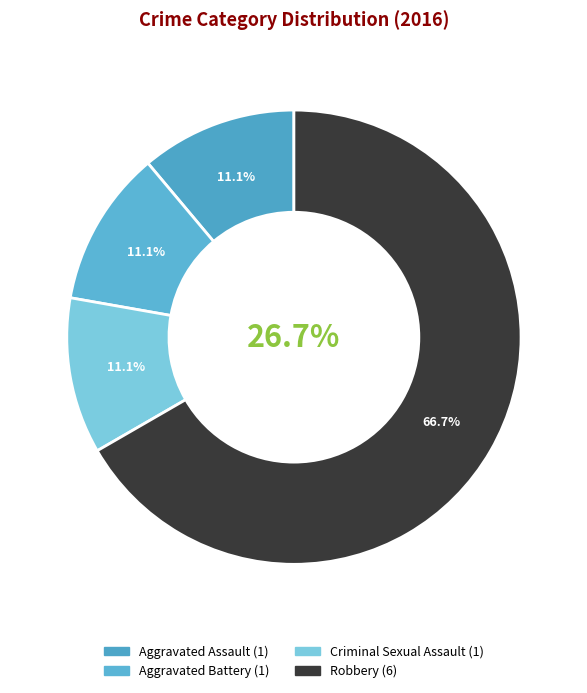

Does Criminal Sexual Assault represent more than half of the total?

No